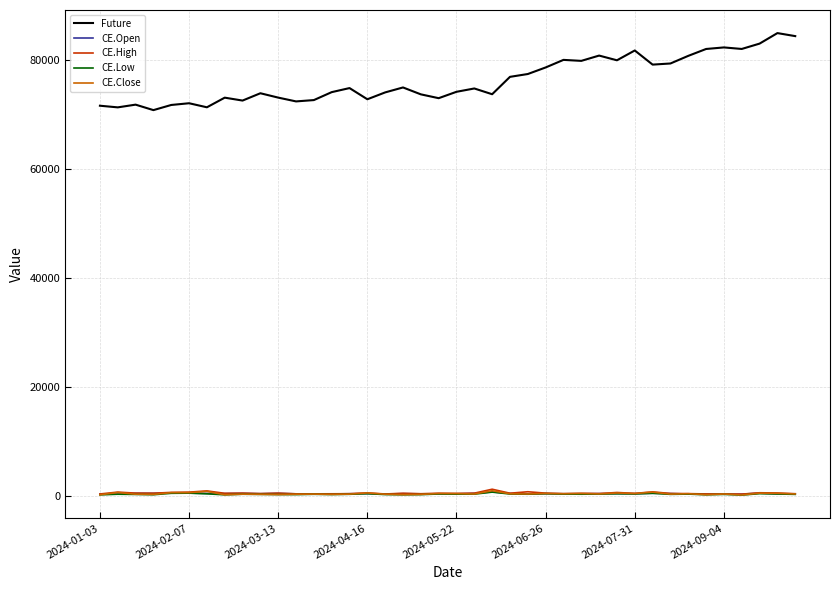

What is the smallest value displayed?

126.4